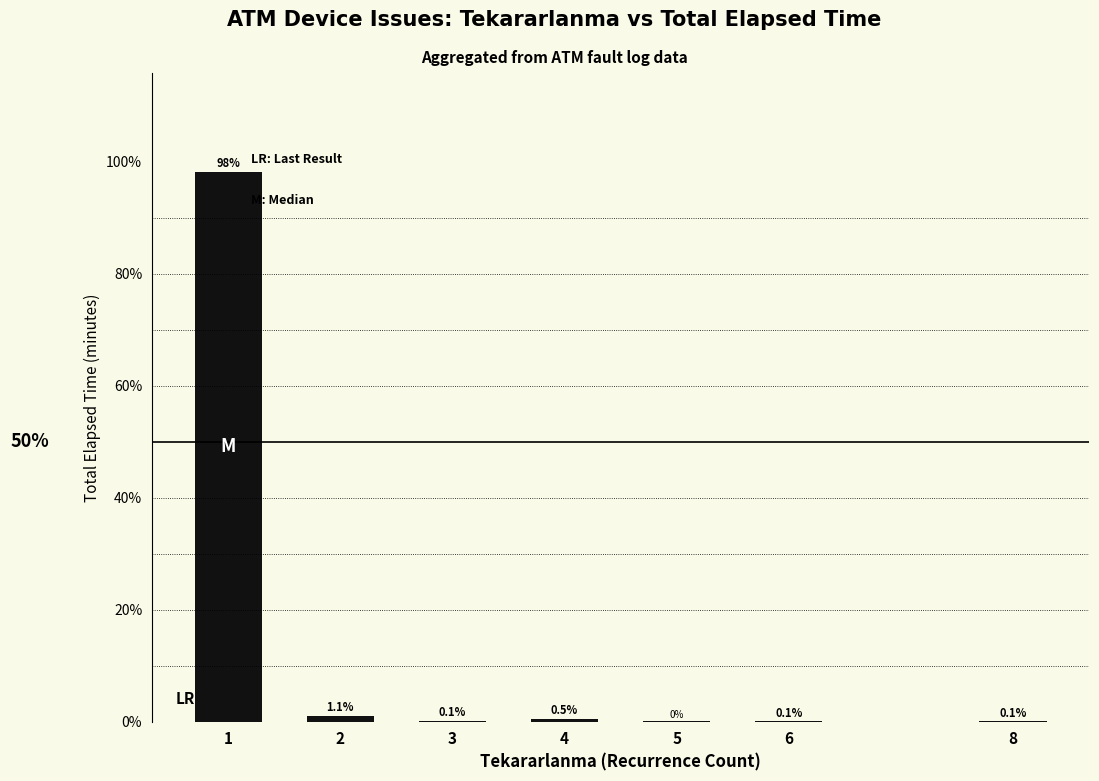

The value at 1 is 127.7. True or false?

False